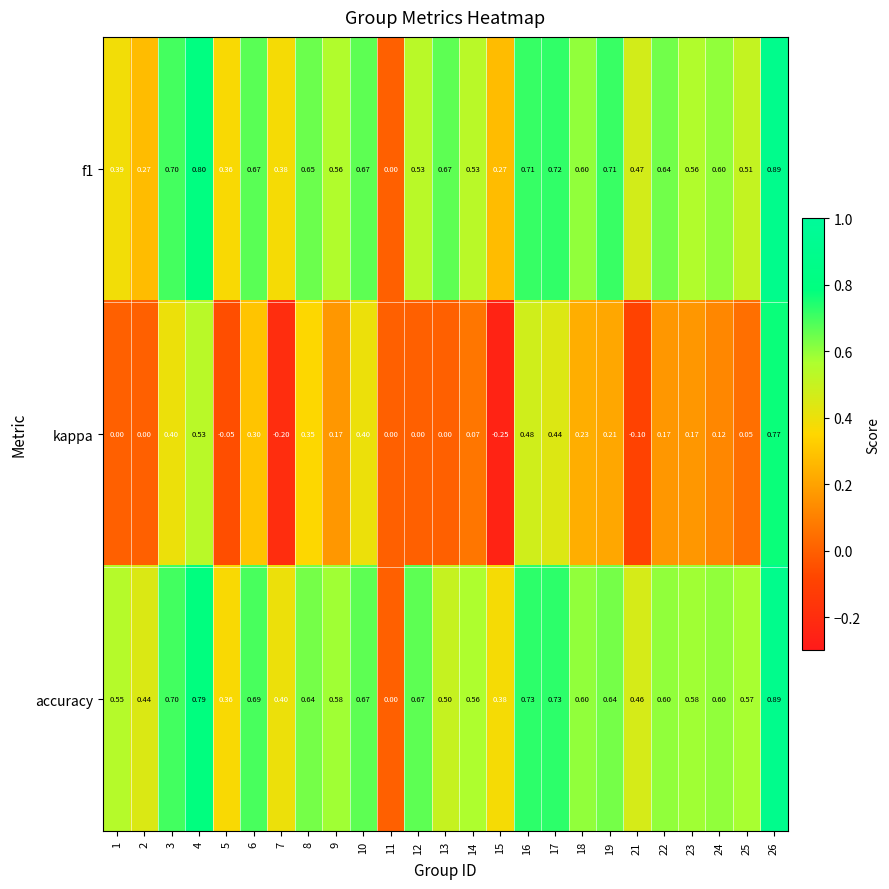

Which series has the largest total across all categories?

accuracy